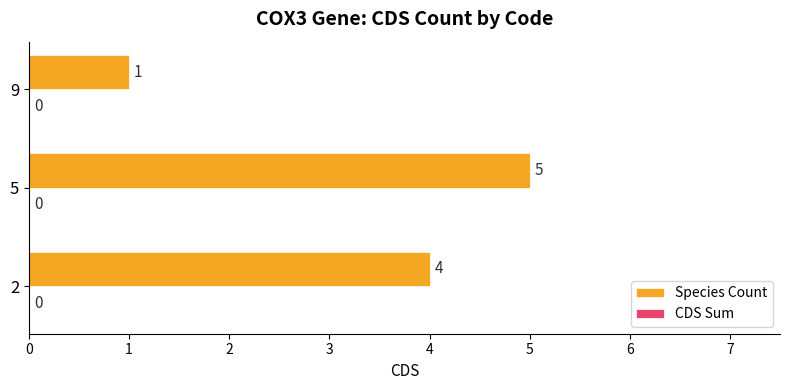

Reading top to bottom, what are all the values shown in this chart?

1	5	4